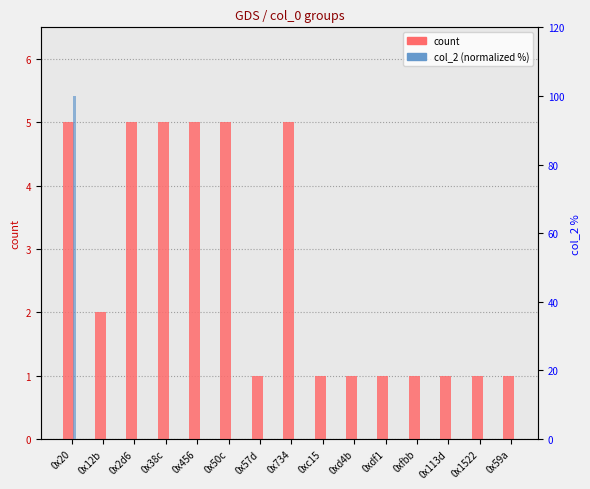

What position from the left is 0x2d6?

3